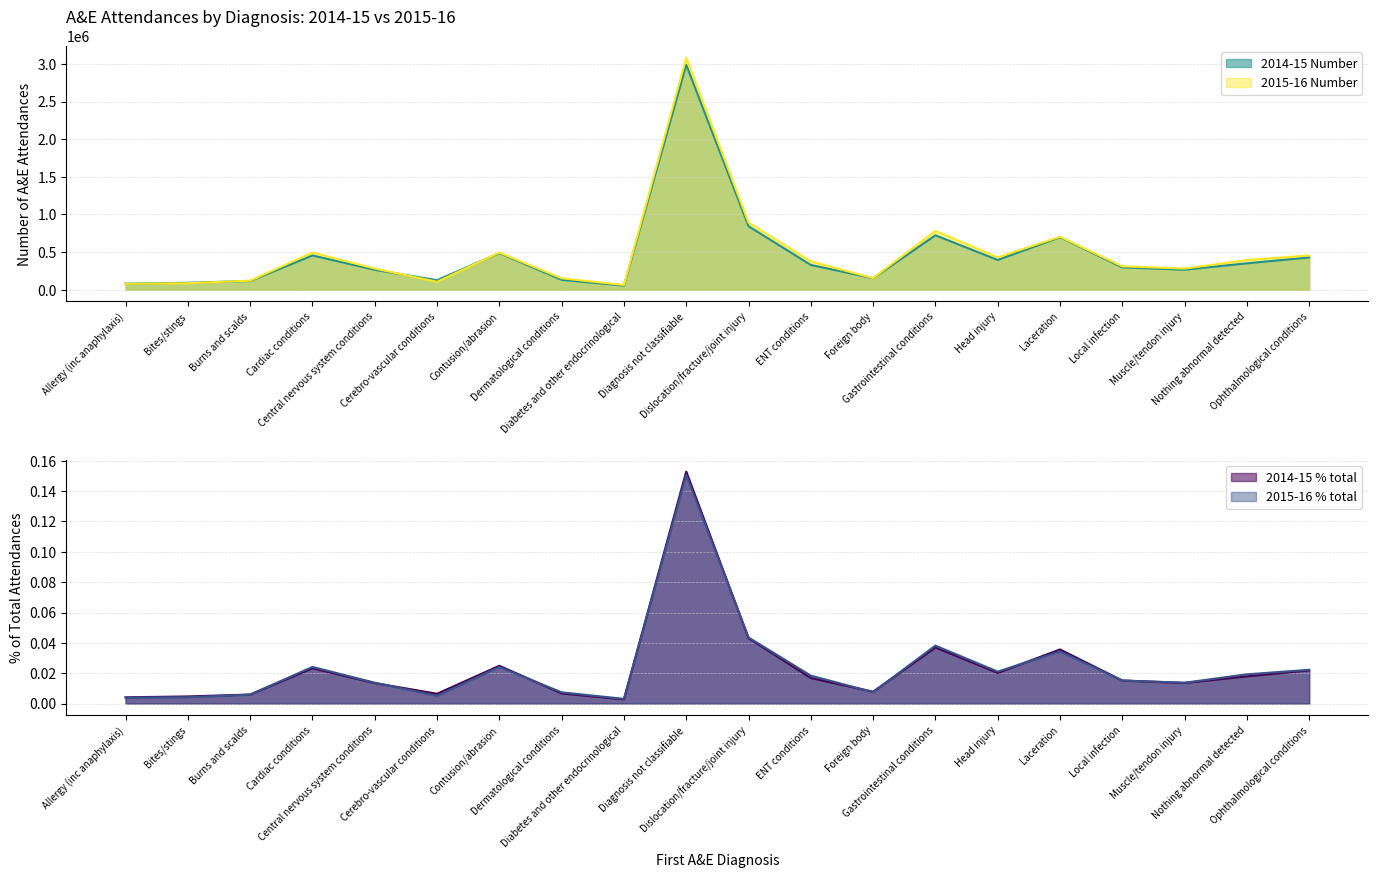

Where is the first local maximum for 2014-15 Number?

Cardiac conditions